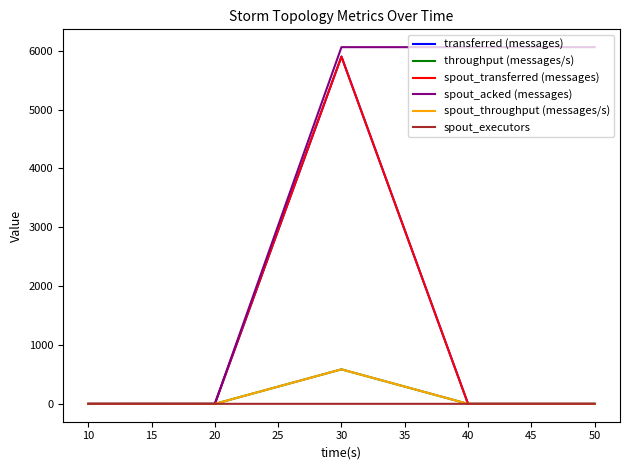

Is it true that transferred (messages) equals 3768 at 40?

False